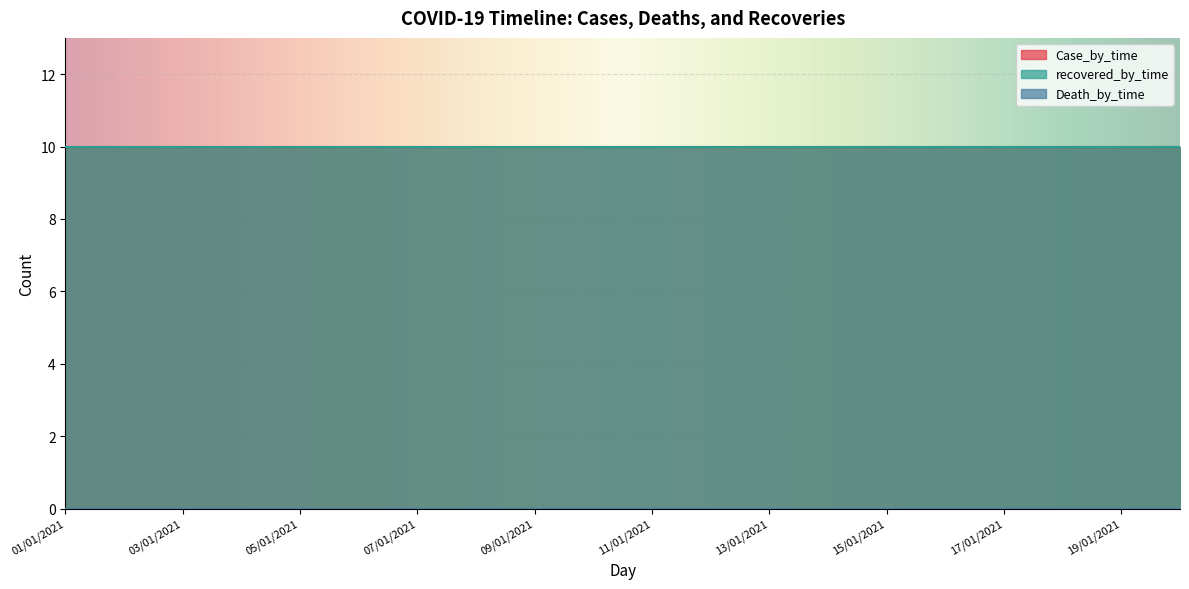

Is the value of Case_by_time at 19/01/2021 greater than the value of recovered_by_time at 10/01/2021?

No